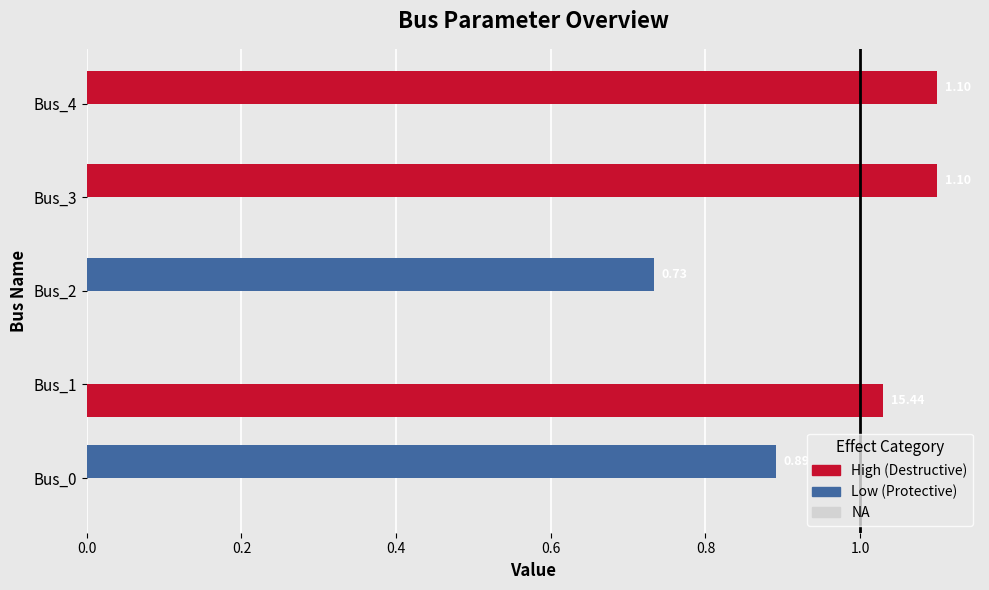

True or false: pf_ikss_ka (scaled ÷15) has a value of 0.4 at Bus_2.

False